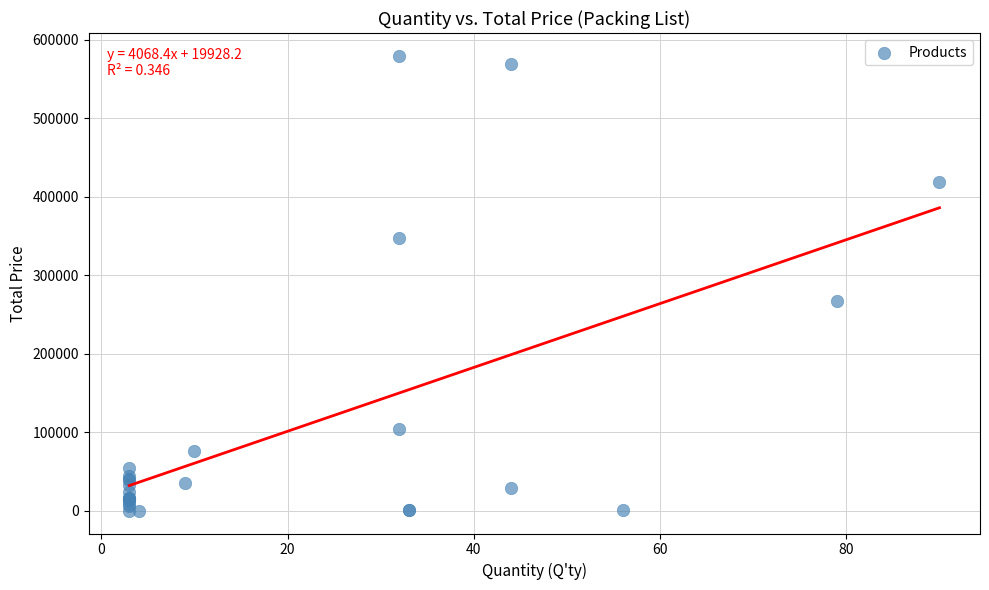

What Y value in the scatter plot is closest to 289888?

267573